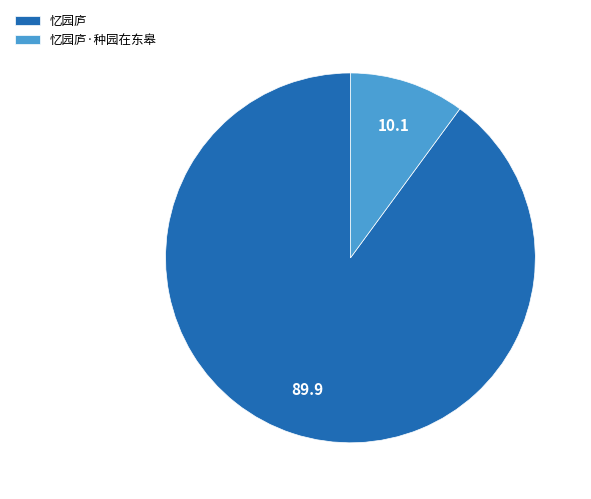

Approximately how many times larger is the value at 忆园庐 compared to 忆园庐·种园在东皋?

8.9